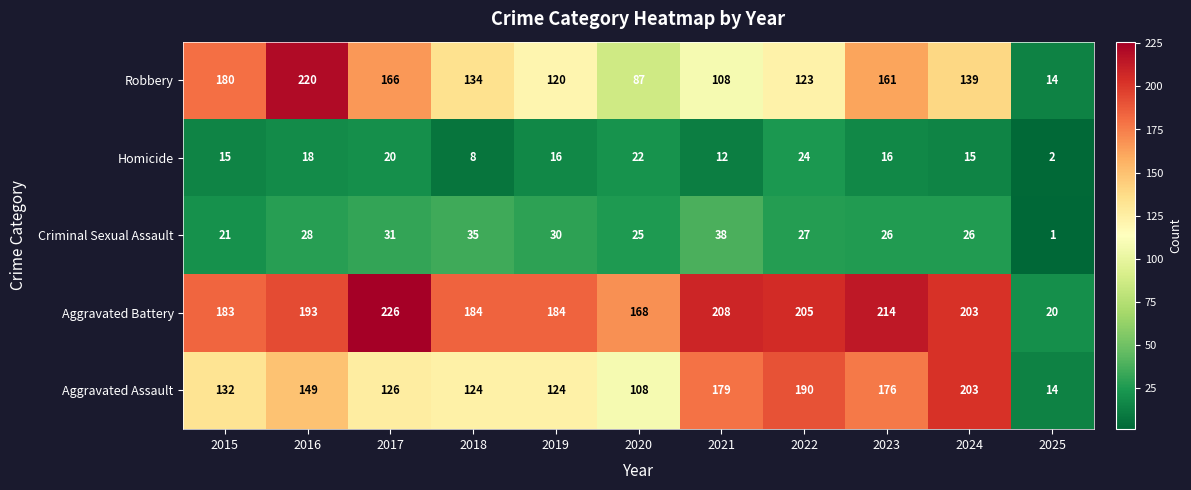

Is it true that Criminal Sexual Assault equals 30 at 2019?

True